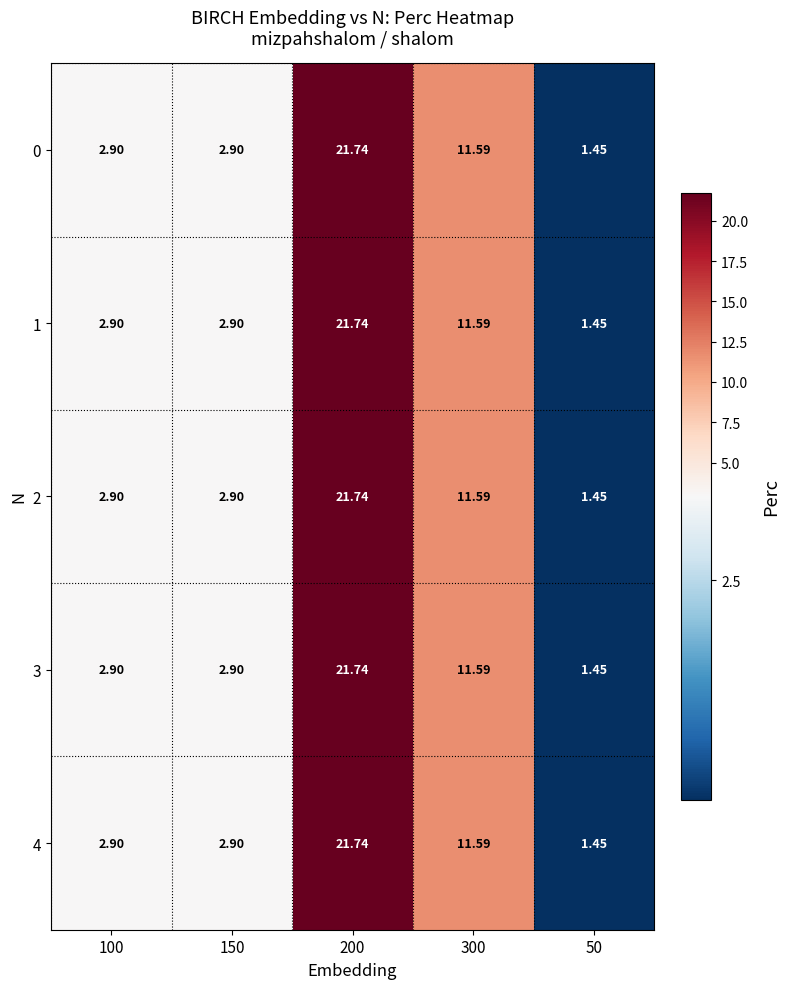

Count the number of categories in the chart.

5